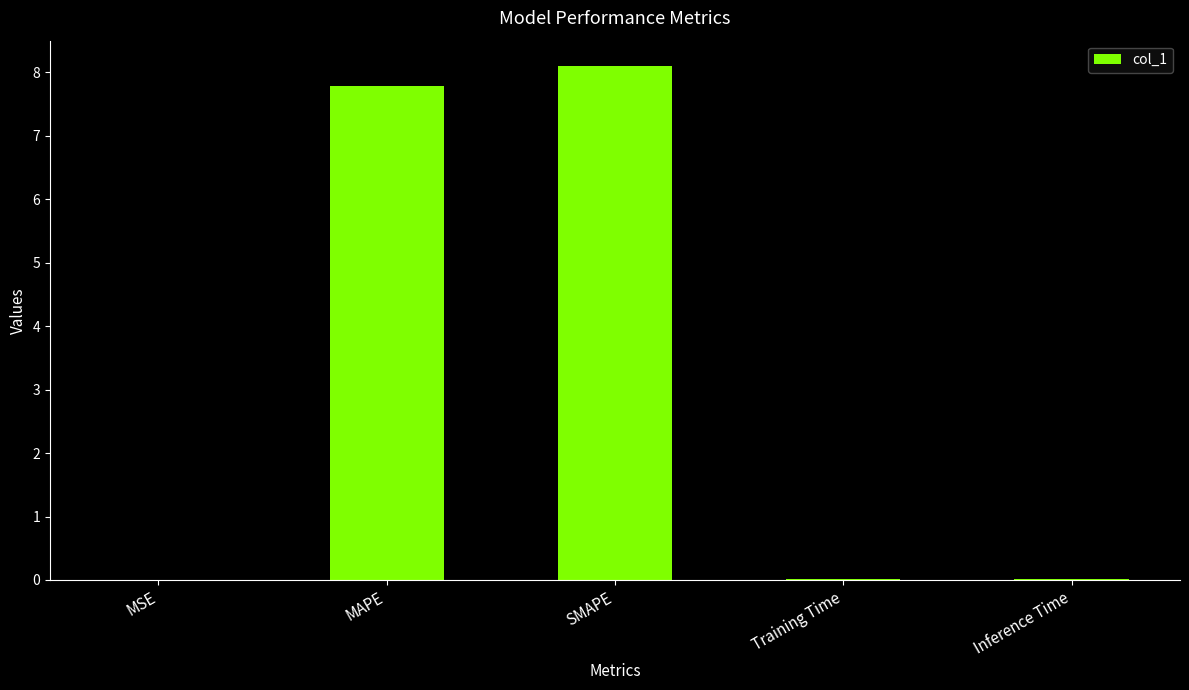

Read the value at MAPE.

7.8